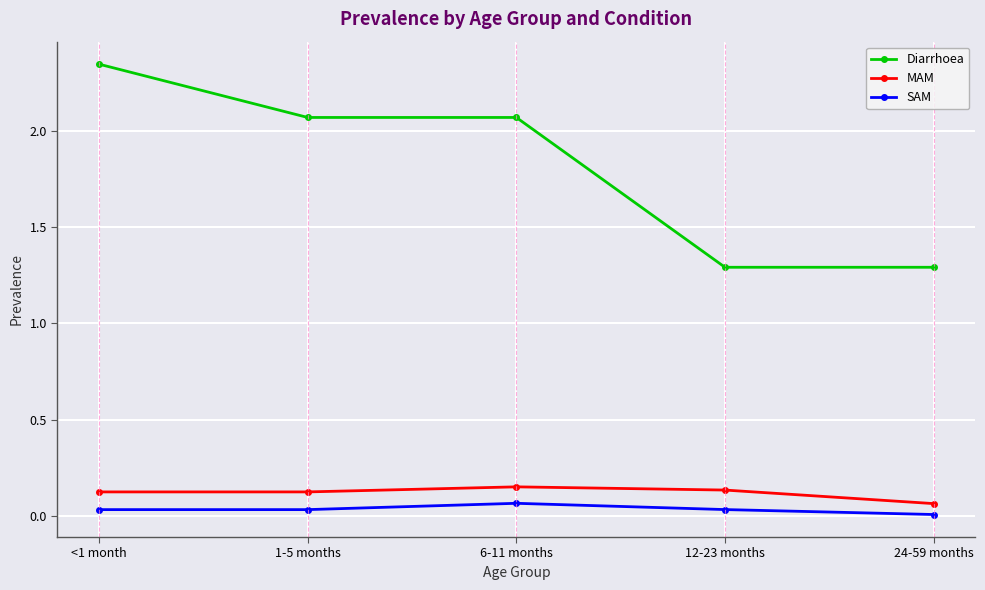

The value of Diarrhoea at 24-59 months is 1.3. True or false?

True